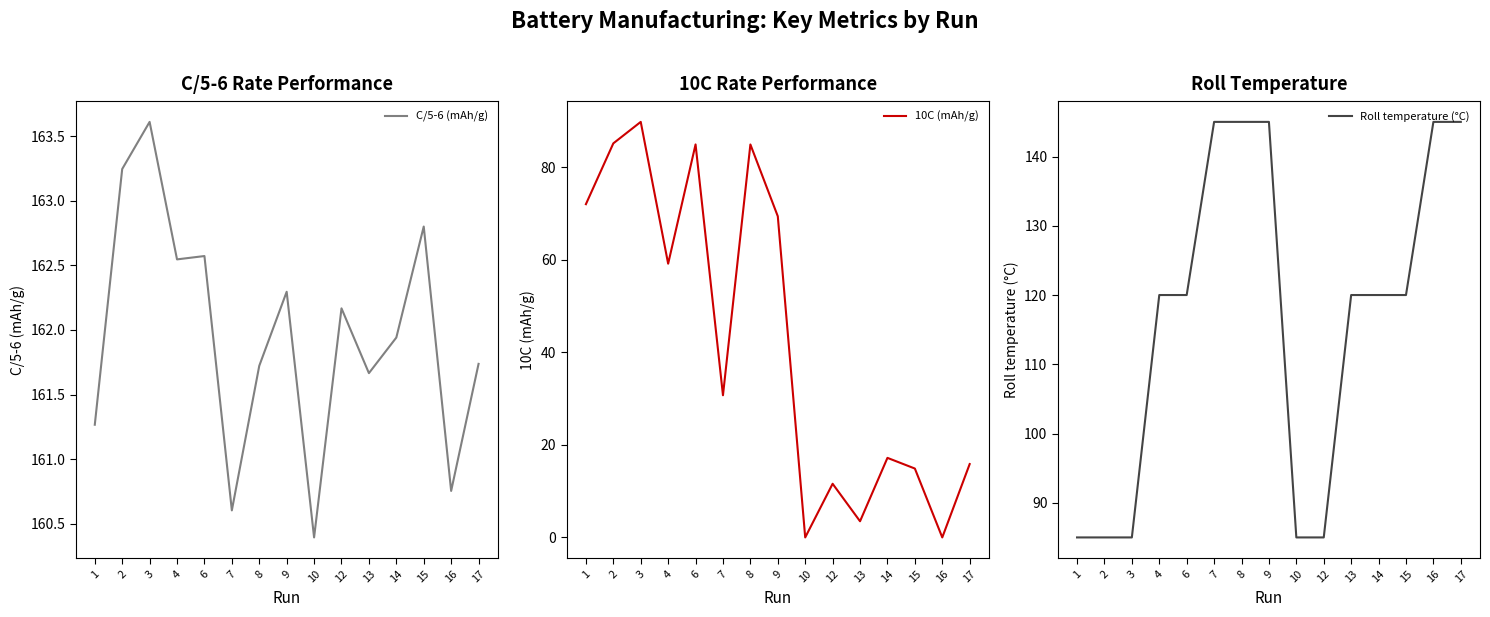

The value of Roll temperature (°C) at 17 is 81.0. True or false?

False